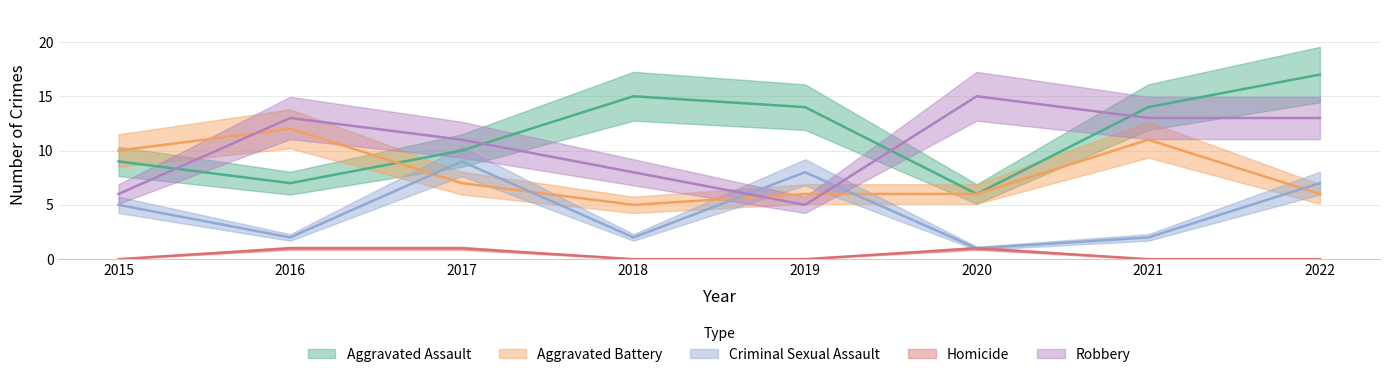

Rank the series by their maximum value, from highest to lowest.

Aggravated Assault, Robbery, Aggravated Battery, Criminal Sexual Assault, Homicide